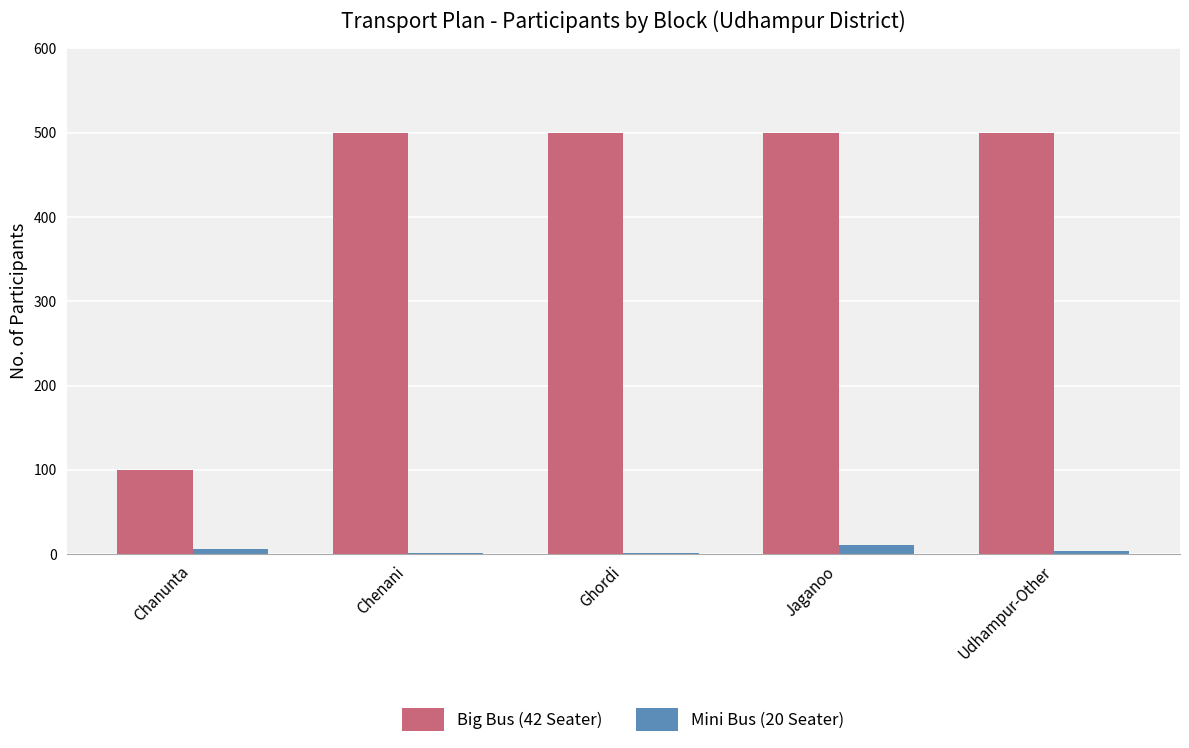

Is the value of Big Bus (42 Seater) at Chanunta greater than the value of Mini Bus (20 Seater) at Jaganoo?

Yes